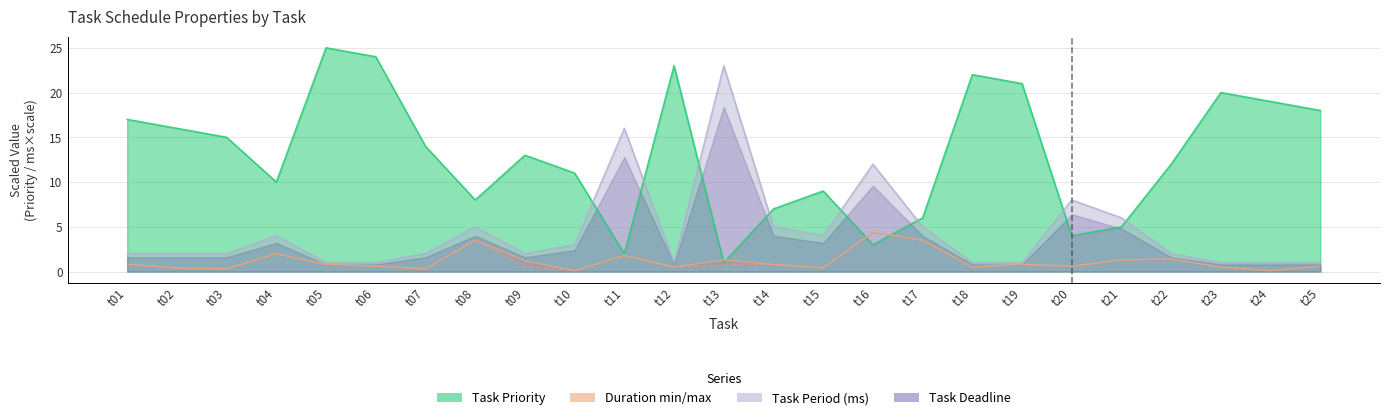

What is the difference between the second highest and minimum values in the Task Priority series?

23.0